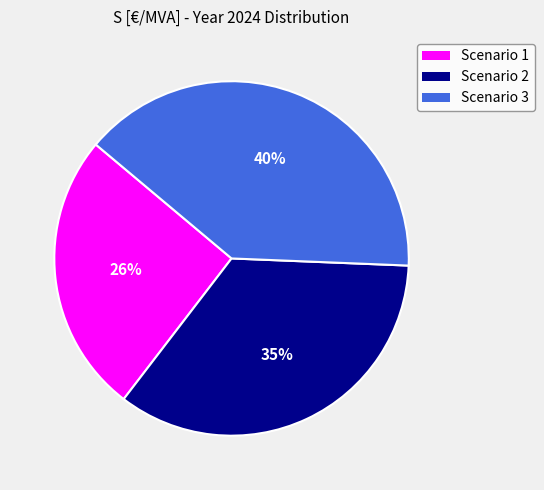

How many slices are in this pie chart?

3